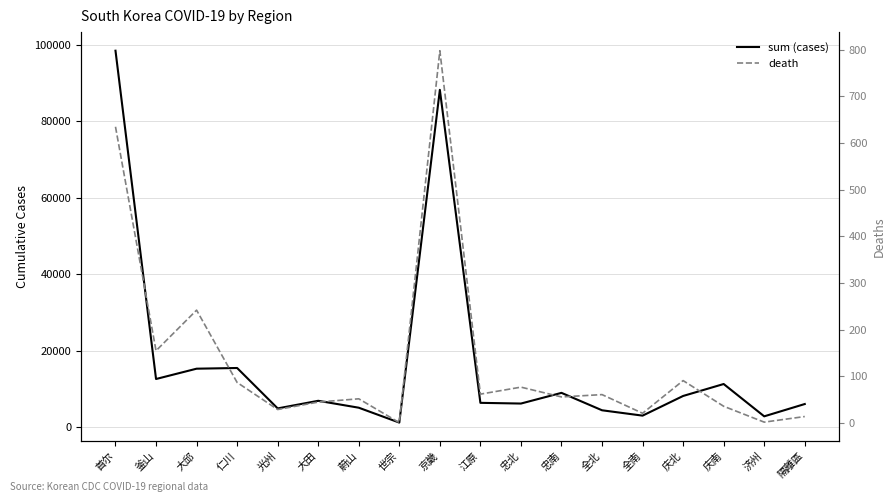

Where is the first local minimum for death?

釜山